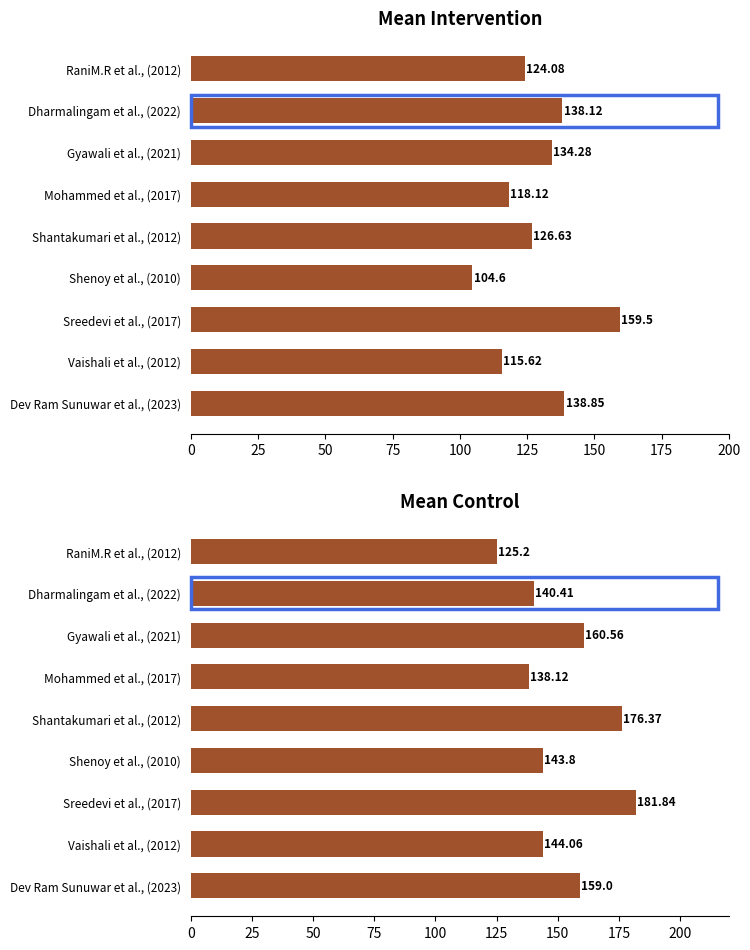

What is the difference between the highest and lowest values at Vaishali et al., (2012)?

28.4